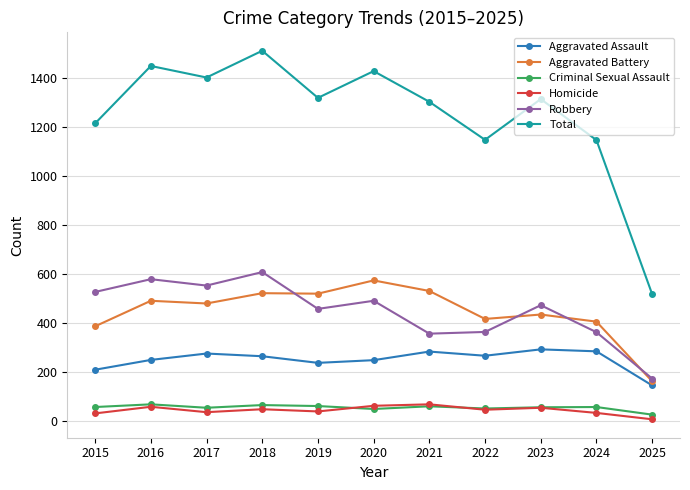

What are all the series names shown in the legend?

Aggravated Assault, Aggravated Battery, Criminal Sexual Assault, Homicide, Robbery, Total